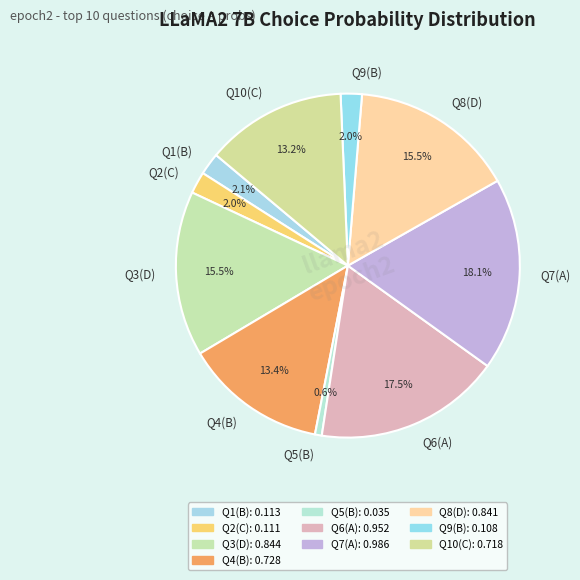

Is the sum of Q9(B) and Q10(C) greater than half?

No